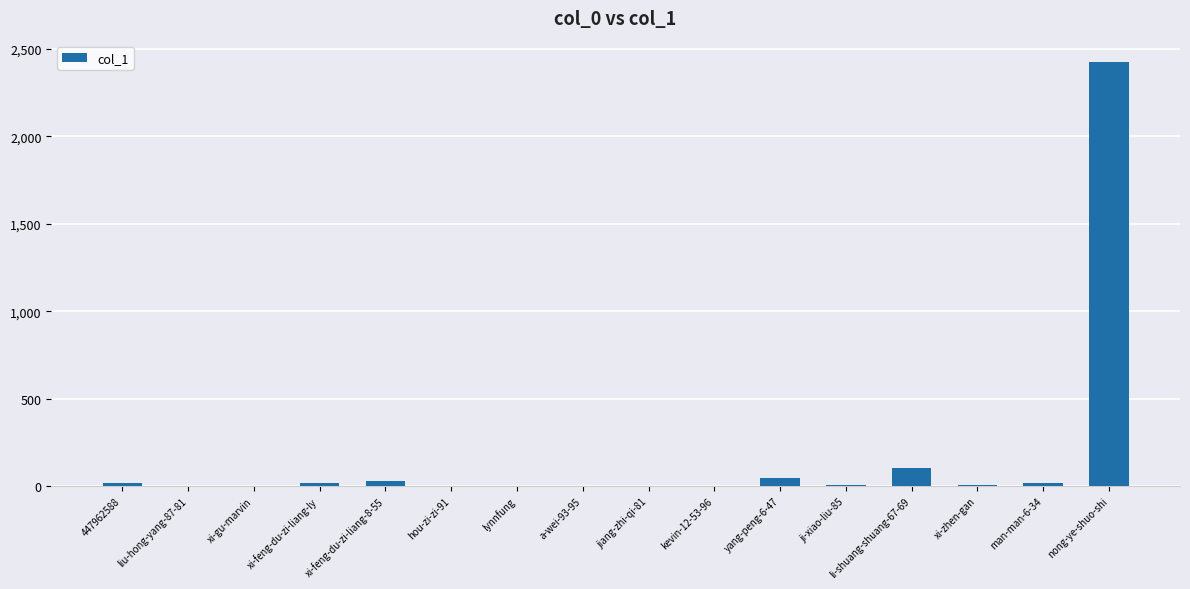

Count the number of data series in this chart.

1